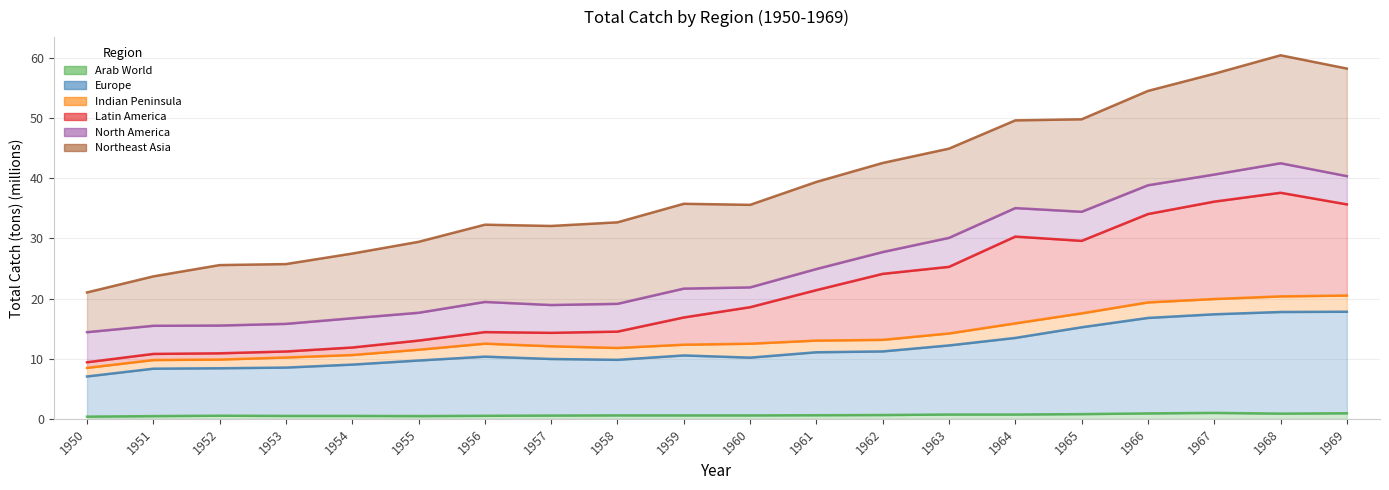

What is the value of the Arab World point at the 6th from the left?

0.5